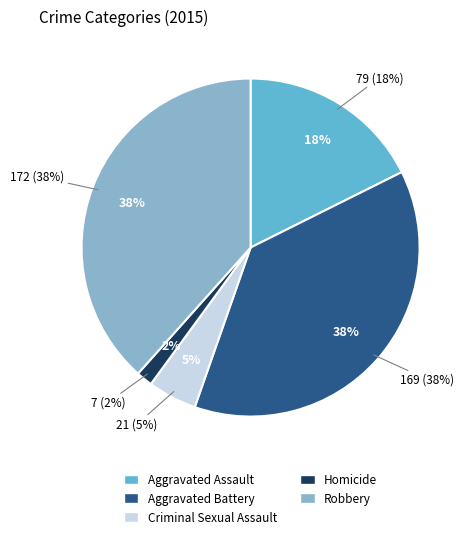

Count the number of slices in the pie.

5